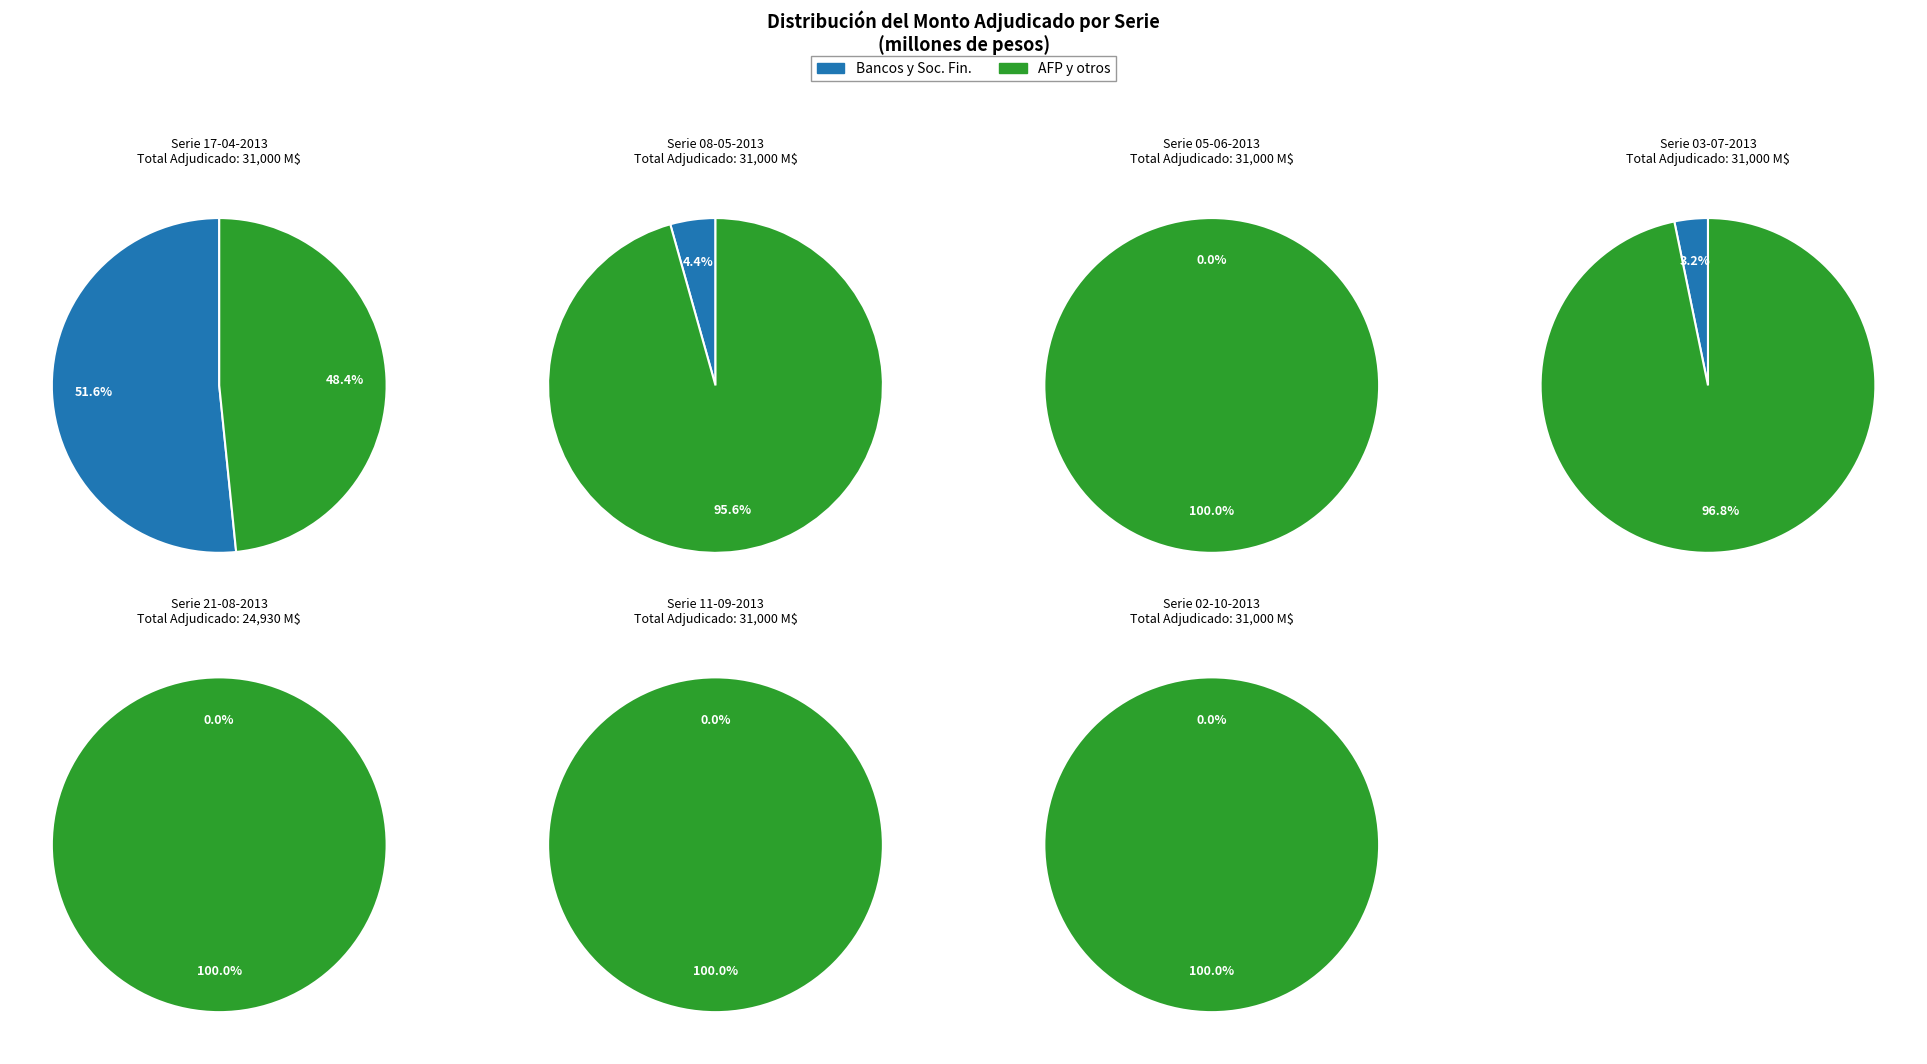

Do 02-10-2013 and 05-06-2013 together represent more than half of the pie?

No